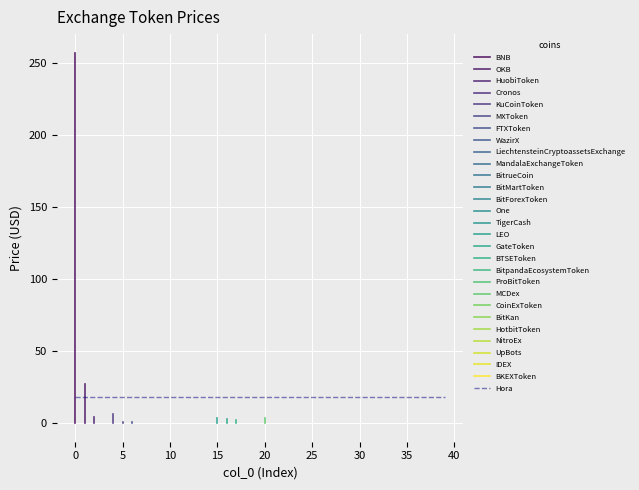

What is the label of the 20th point from the left?

ProBitToken